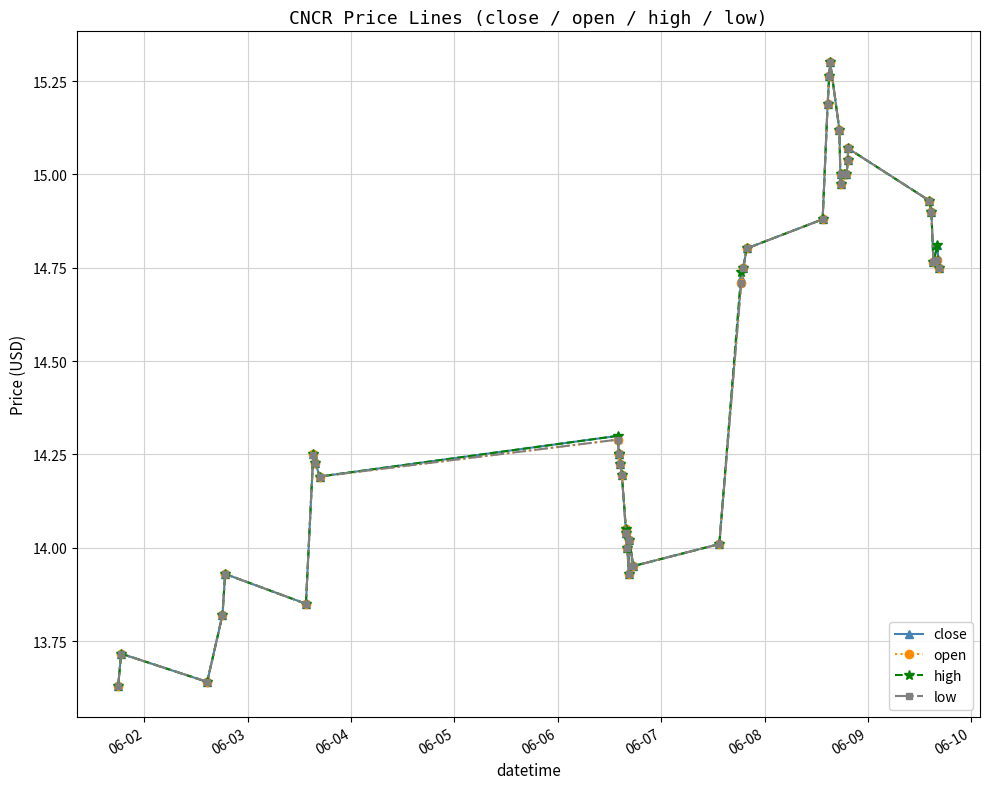

What is the value of the high point at the 26th from the left?

15.2